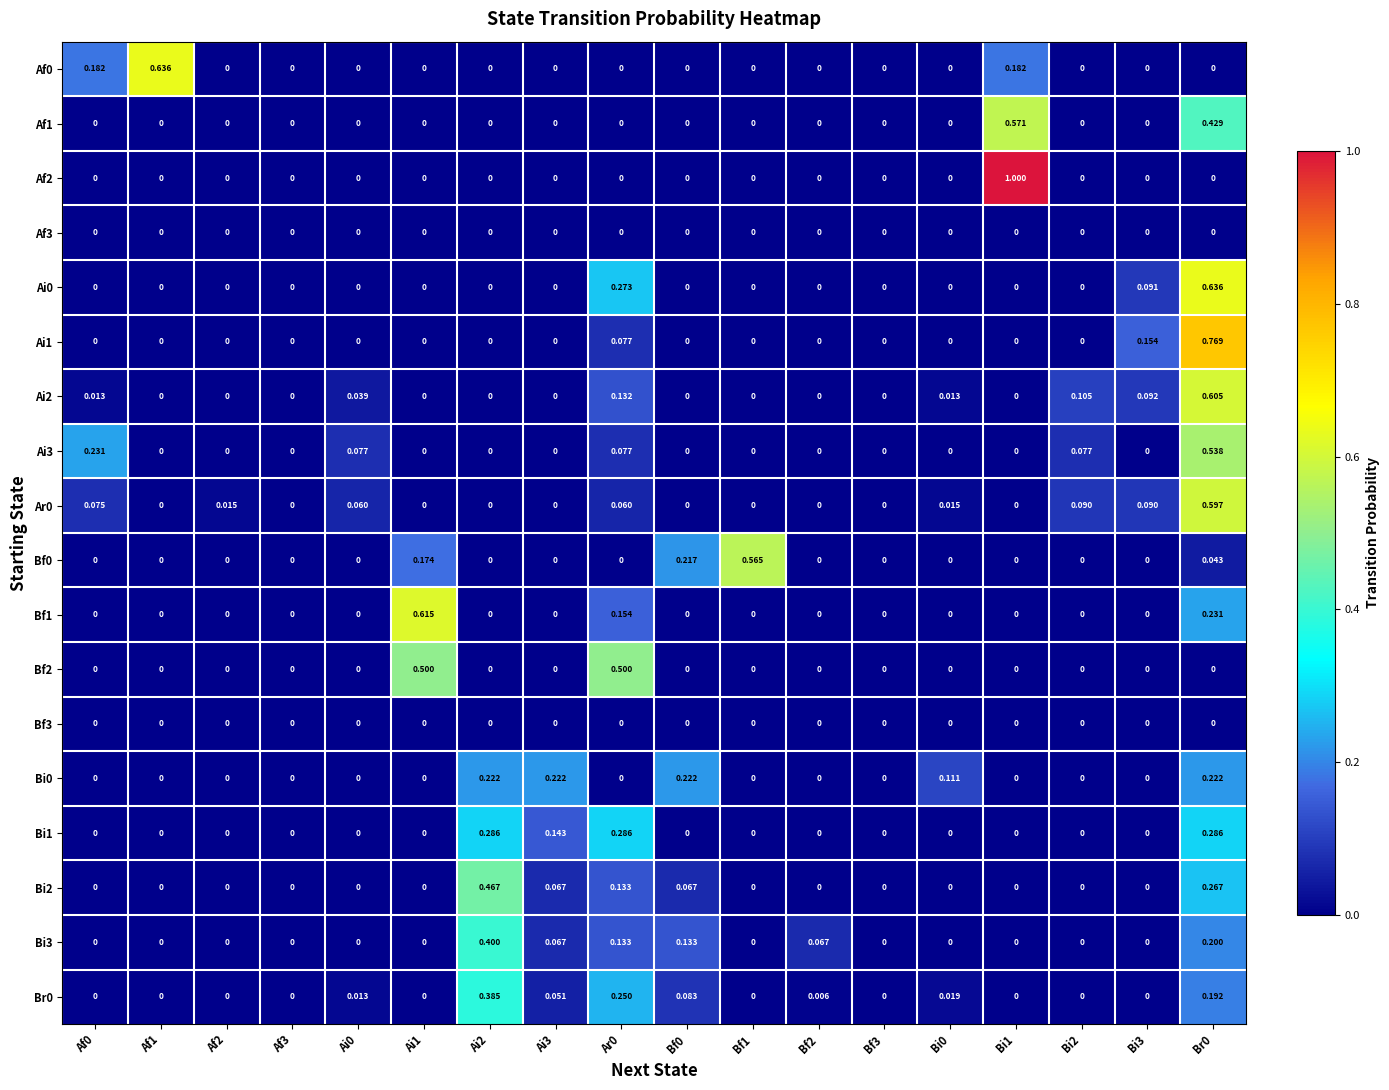

How many distinct data groups are displayed?

18